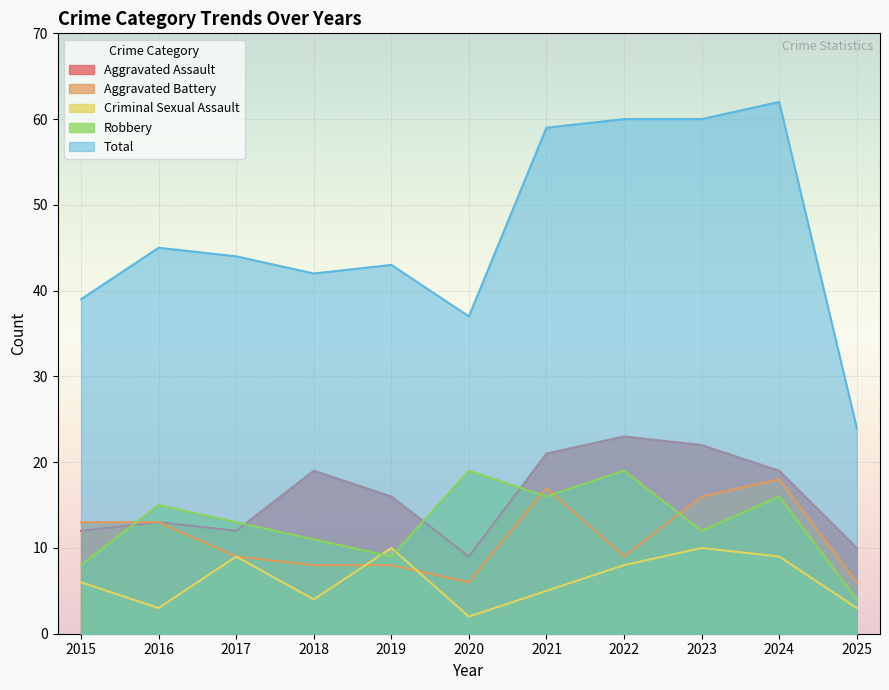

Read the Aggravated Battery value at 2021, to the nearest 10.

20